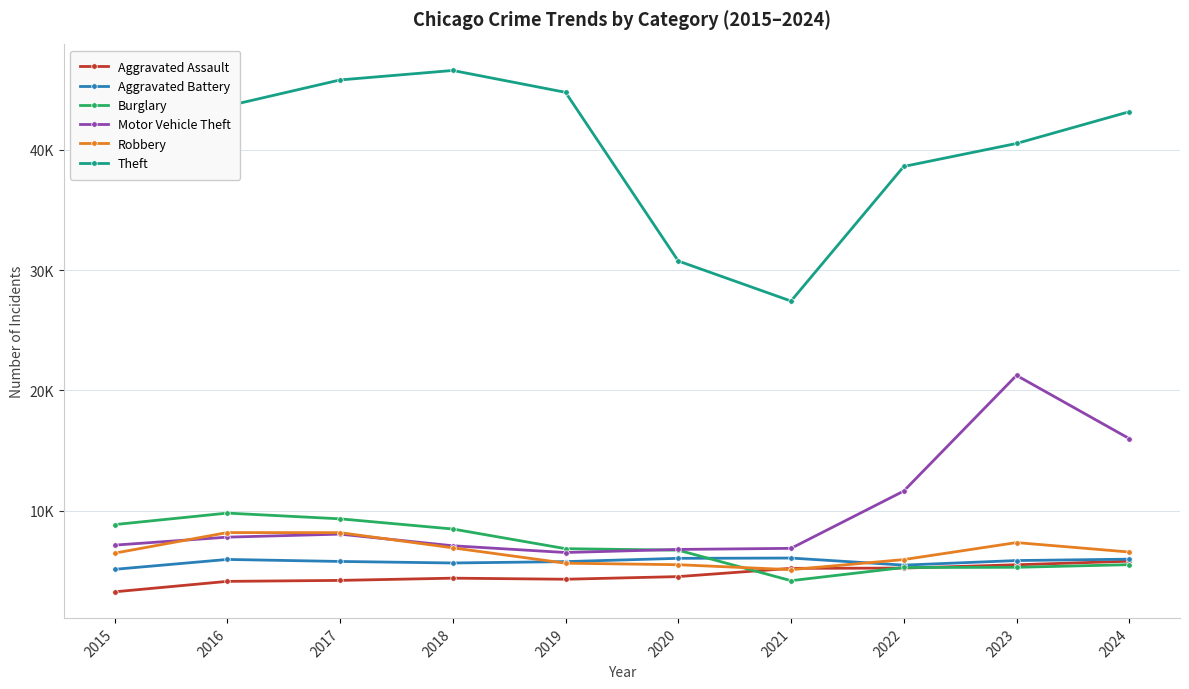

Between 2018 and 2024, which series saw the biggest shift?

Motor Vehicle Theft